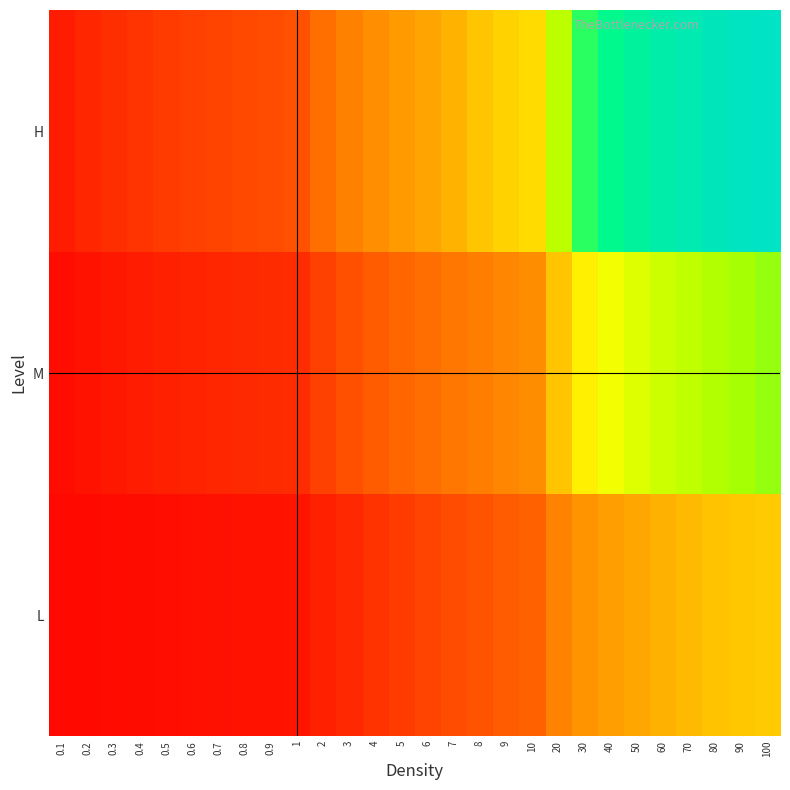

Reading left to right, extract all data points from this chart.

L: 0.1=2.7	0.2=2.5	0.3=2.9	0.4=3.2	0.5=3.8	0.6=4.2	0.7=4.4	0.8=4.8	0.9=5.0	1=5.3	2=8.0	3=10.1	4=12.6	5=14.5	6=16.8	7=18.9	8=20.6	9=22.5	10=23.8	20=33.7	30=38.7	40=41.7	50=44.4	60=46.5	70=48.0	80=49.3	90=50.3	100=51.0
M: 0.1=3.8	0.2=5.0	0.3=5.9	0.4=7.0	0.5=8.0	0.6=8.8	0.7=9.5	0.8=10.3	0.9=10.9	1=11.2	2=16.4	3=19.8	4=22.7	5=25.1	6=27.6	7=29.7	8=32.4	9=34.5	10=36.4	20=49.9	30=57.1	40=61.3	50=64.6	60=66.9	70=69.0	80=70.9	90=72.0	100=72.8
H: 0.1=7.2	0.2=9.7	0.3=11.4	0.4=12.9	0.5=14.5	0.6=15.8	0.7=16.9	0.8=17.9	0.9=18.9	1=20.0	2=28.0	3=33.0	4=37.1	5=40.6	6=43.4	7=46.9	8=49.7	9=52.0	10=53.9	20=69.3	30=77.9	40=83.4	50=87.6	60=90.7	70=93.1	80=95.4	90=97.0	100=97.9